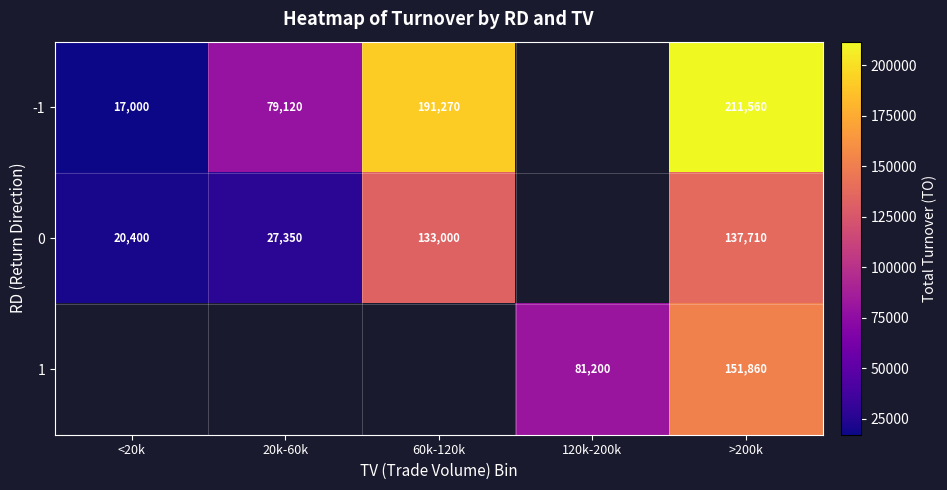

Count the number of data series in this chart.

3